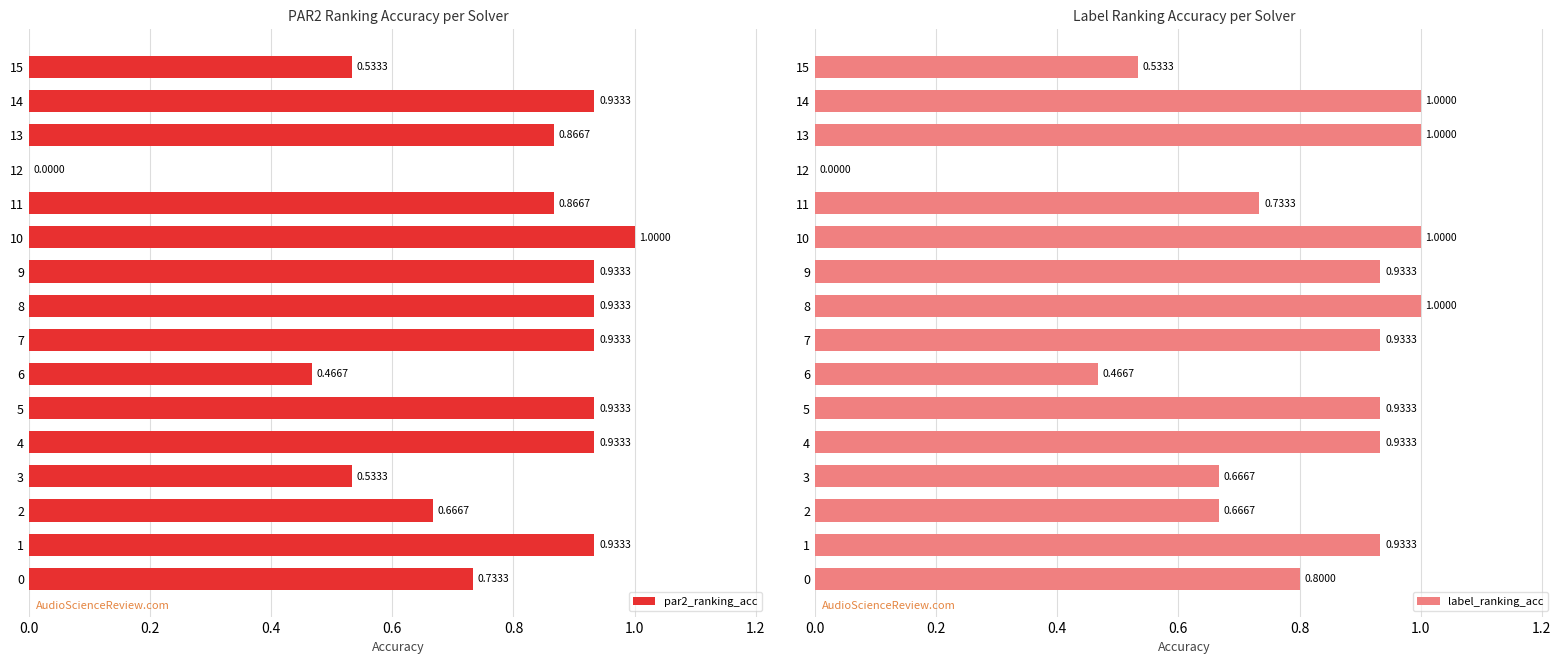

What is the sum of all par2_ranking_acc values?

12.2